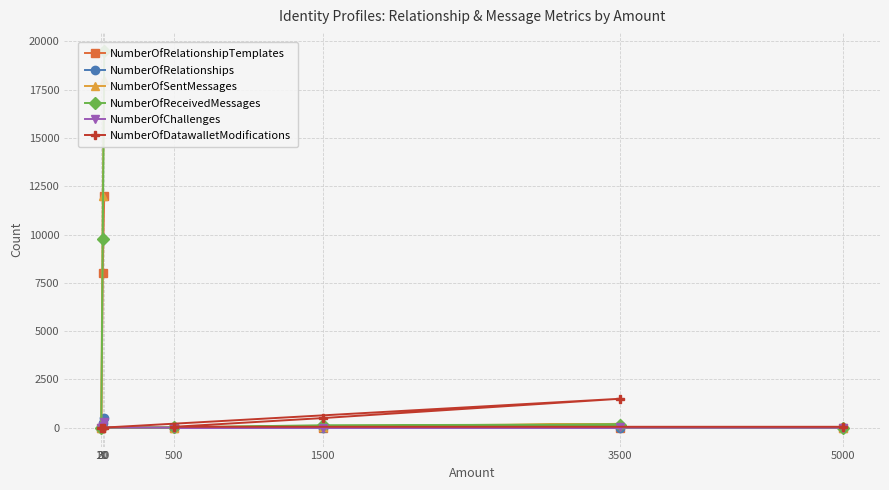

True or false: NumberOfRelationships has more than 1 points higher than both neighbors.

False